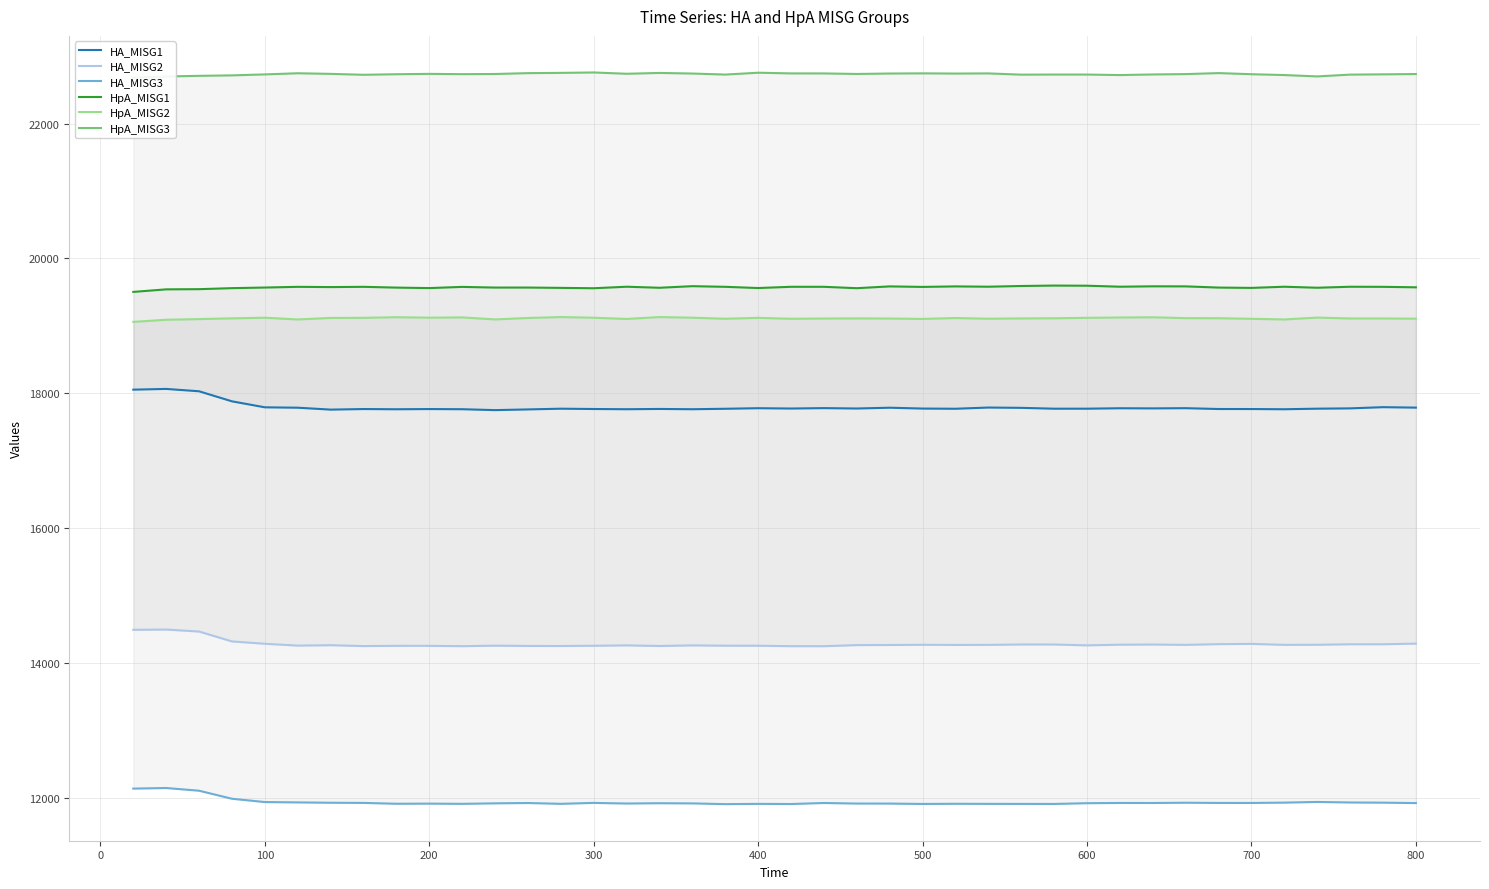

Rank the series by their maximum value, from lowest to highest.

HA_MISG3, HA_MISG2, HA_MISG1, HpA_MISG2, HpA_MISG1, HpA_MISG3